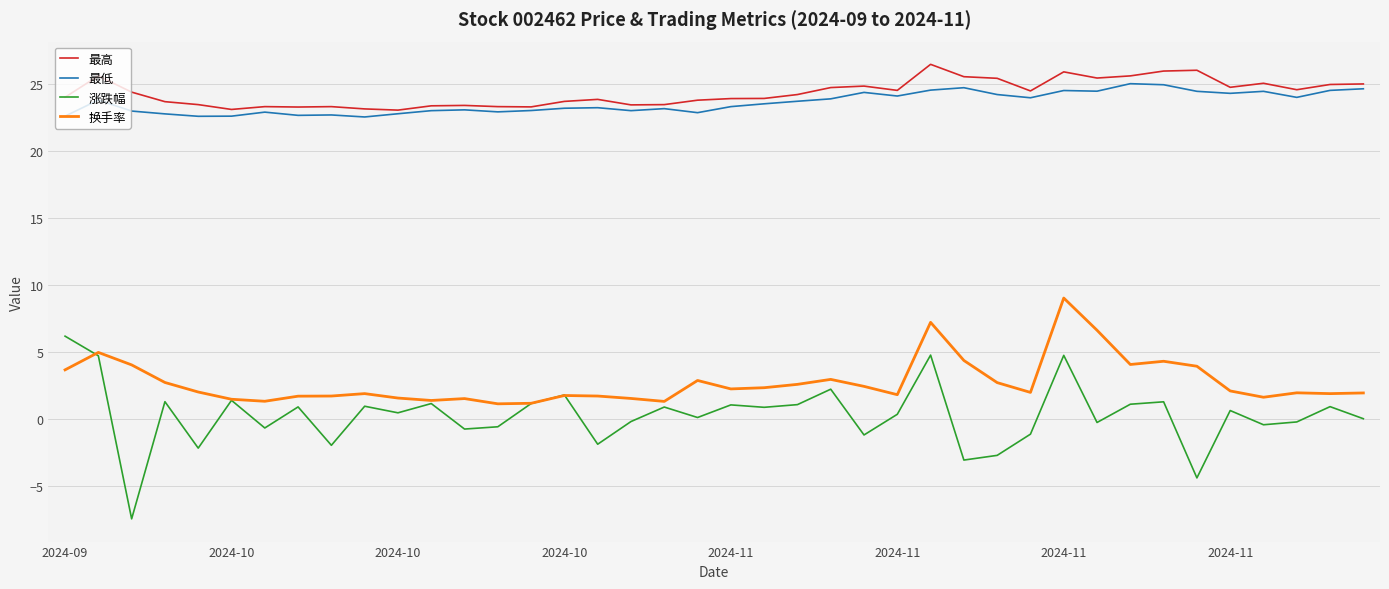

What is the lowest value of the 涨跌幅 series?

-7.4